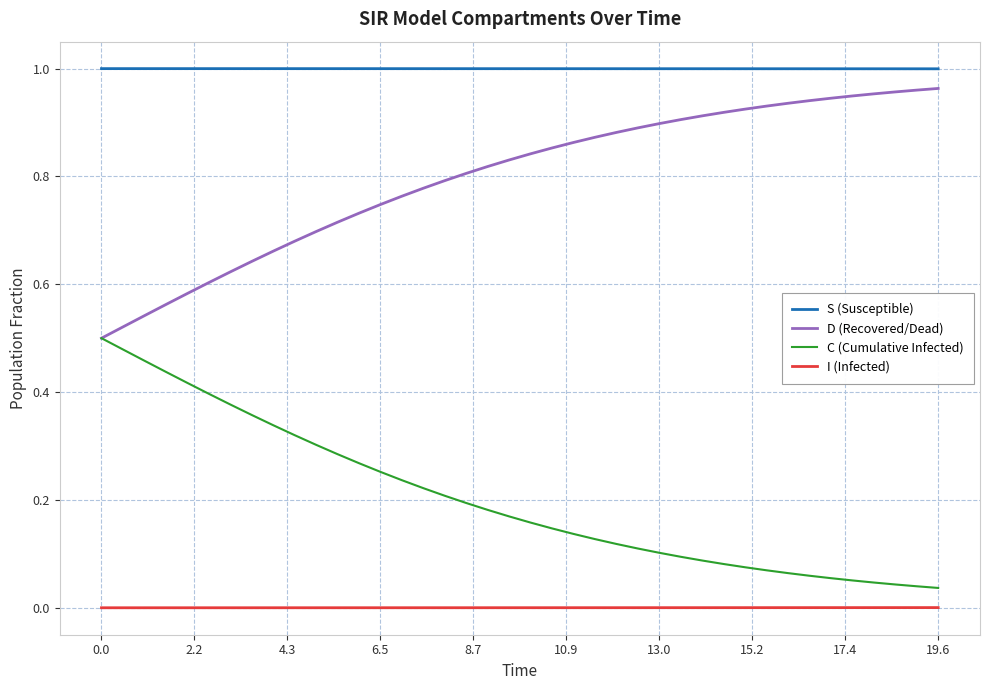

List the series in order of their overall mean, highest first.

S (Susceptible), D (Recovered/Dead), C (Cumulative Infected), I (Infected)